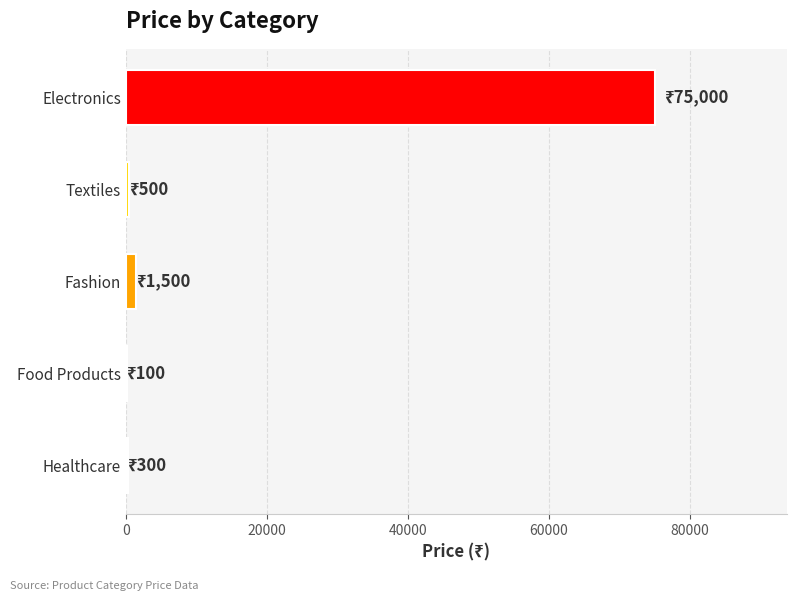

What is the approximate value at Electronics?

75000